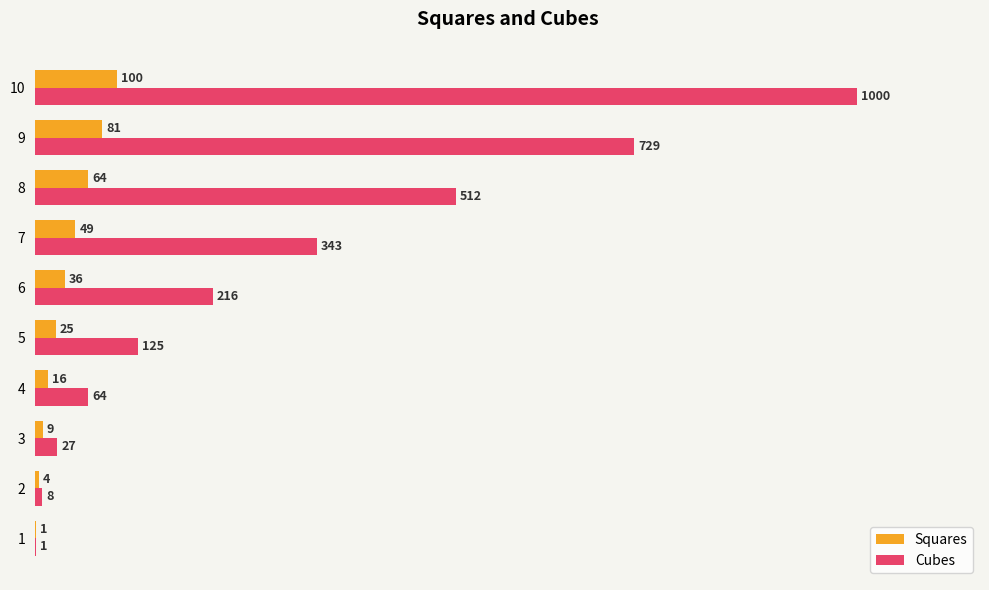

What value does the Squares series have at 3, to the nearest 5?

10